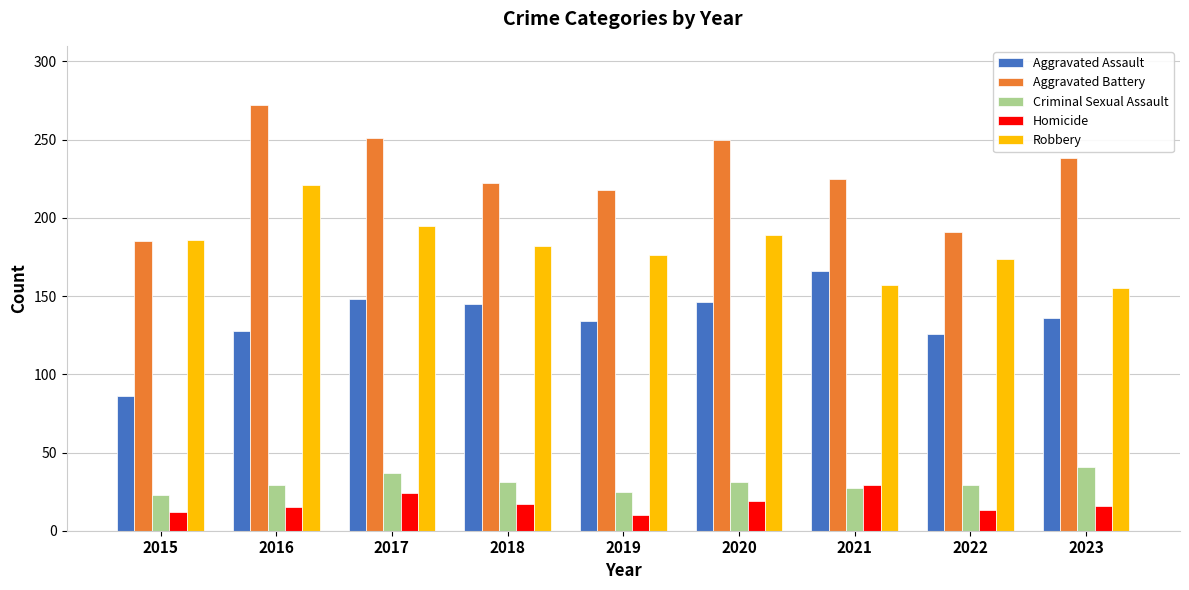

What is the value of the Homicide bar at the 6th from the left?

19